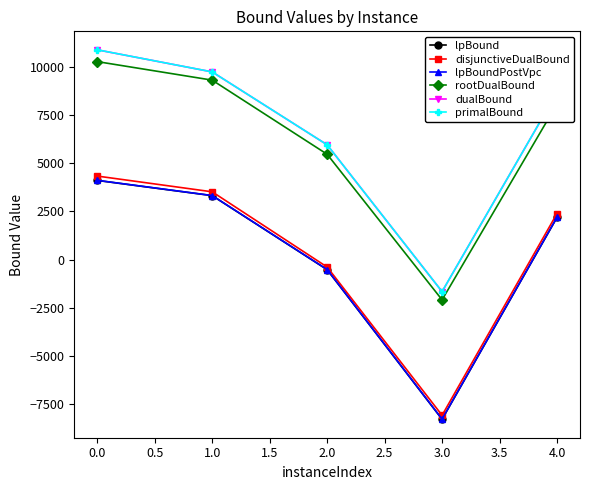

The disjunctiveDualBound series shows 6091.7 at 0.0. True or false?

False